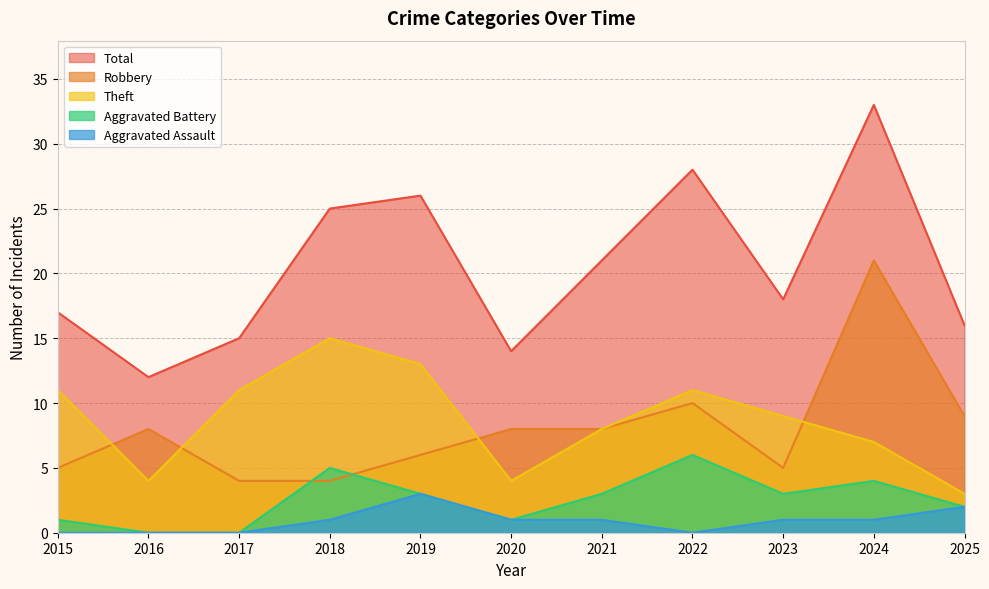

What are all the series names shown in the legend?

Total, Robbery, Theft, Aggravated Battery, Aggravated Assault